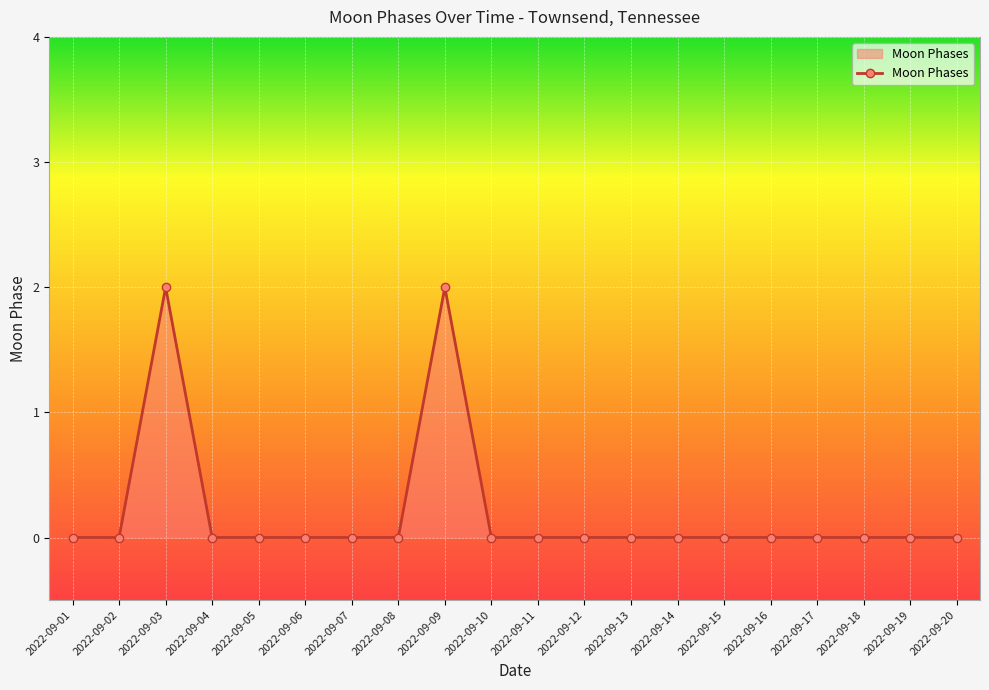

Between 2022-09-12 and 2022-09-03, which is larger?

2022-09-03